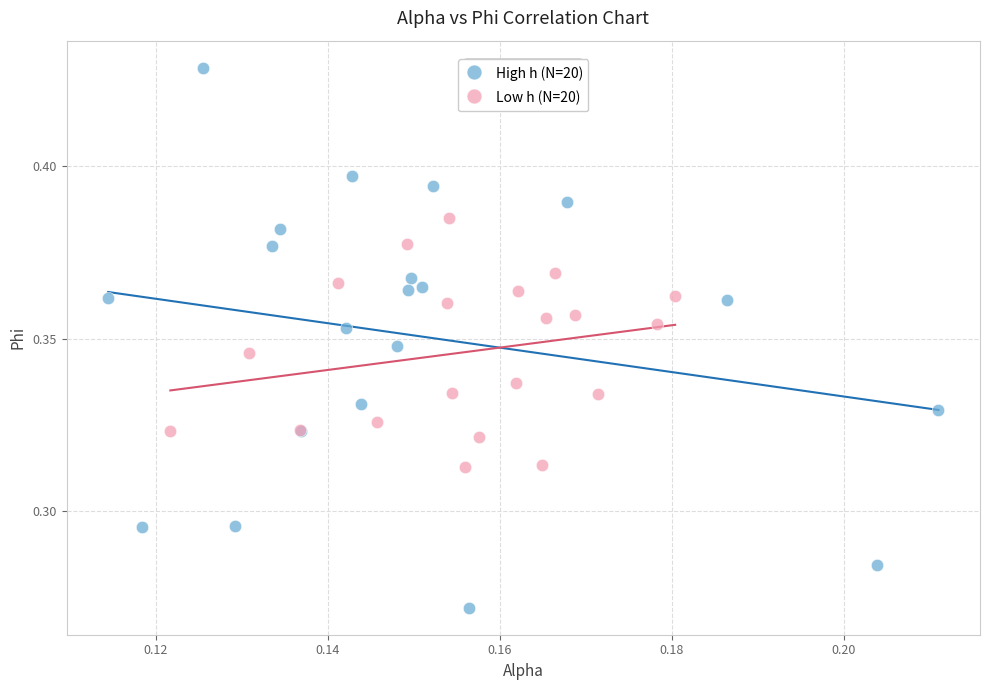

Which series contains the lowest Y value?

High h (N=20)